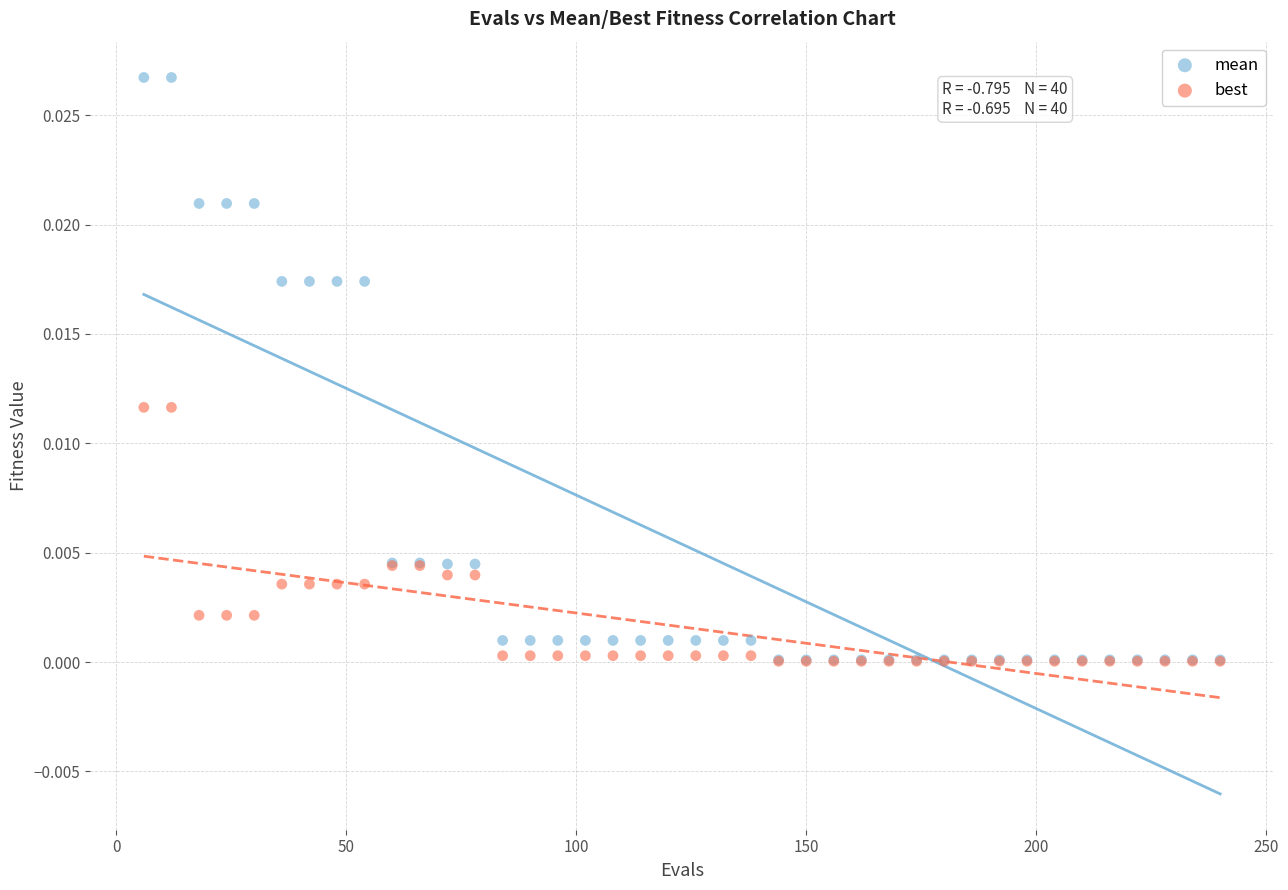

Which series reaches the maximum Y coordinate?

mean